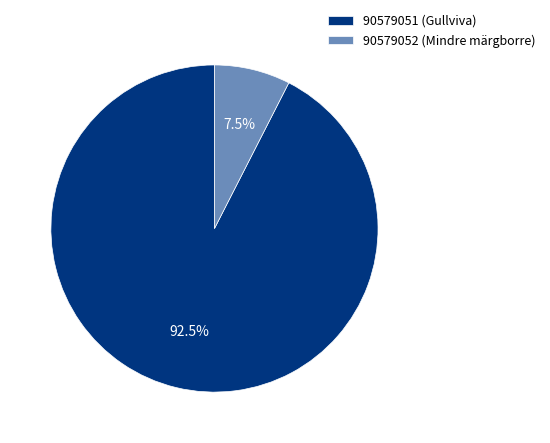

How many slices are in this pie chart?

2